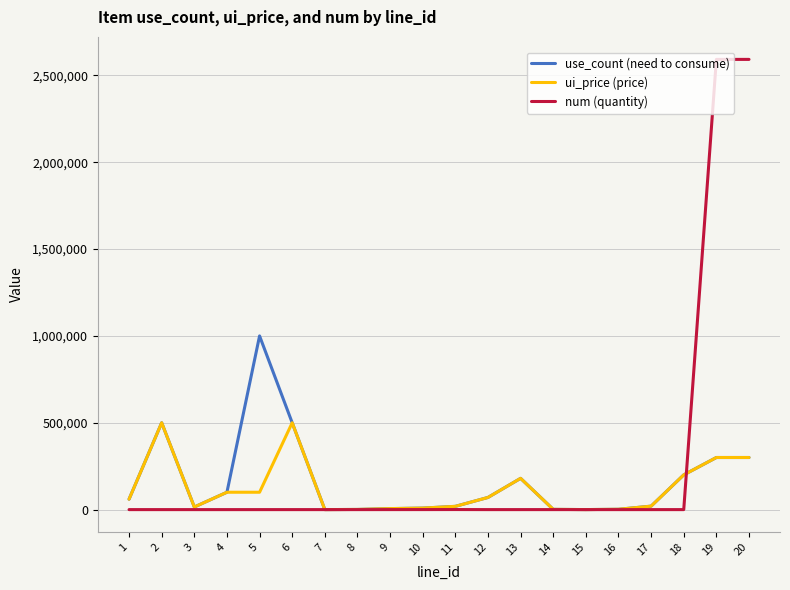

Which series has the widest spread of values?

num (quantity)